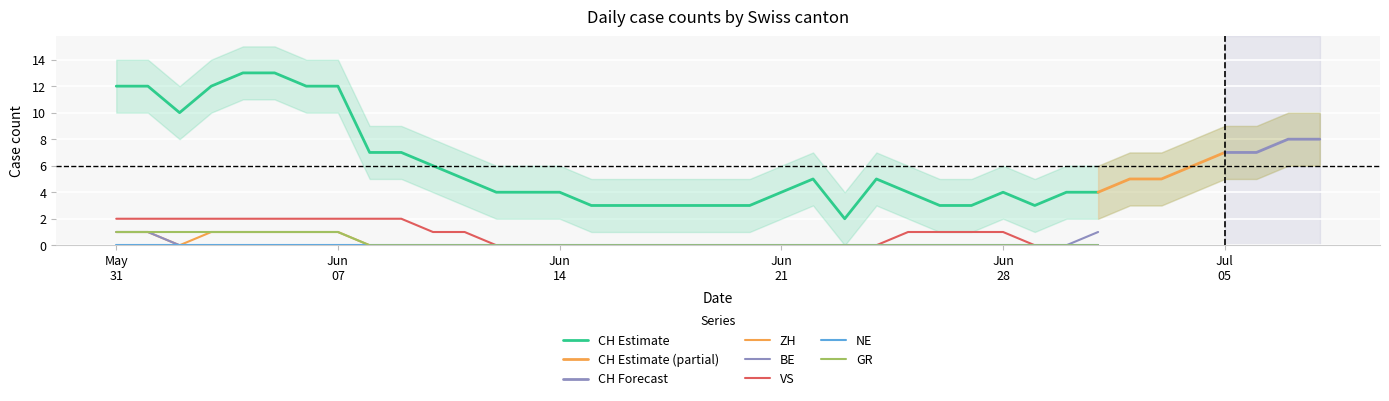

Between 8 and 29, which series saw the biggest shift?

CH